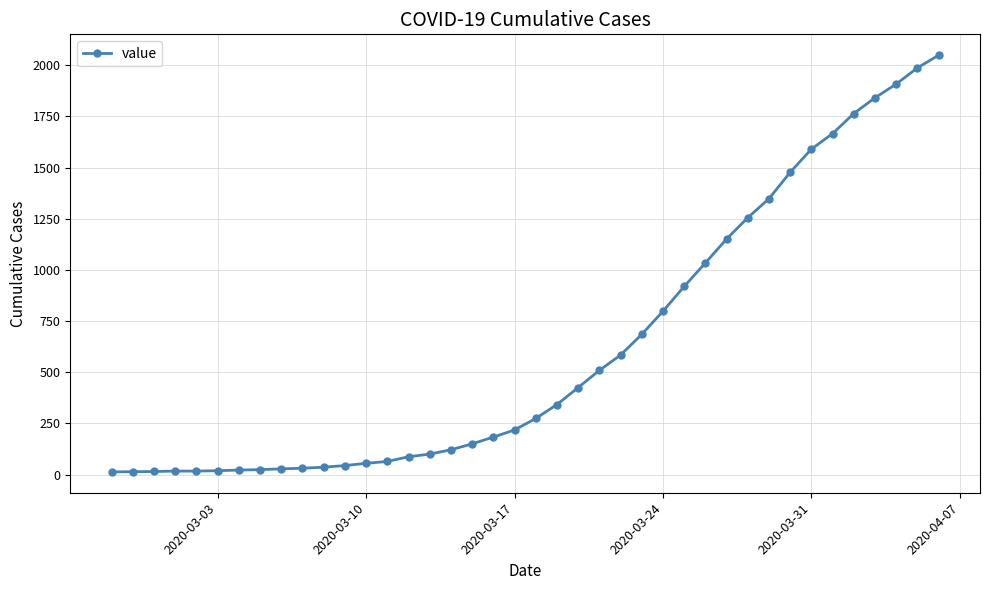

Does the chart have visible grid lines?

Yes